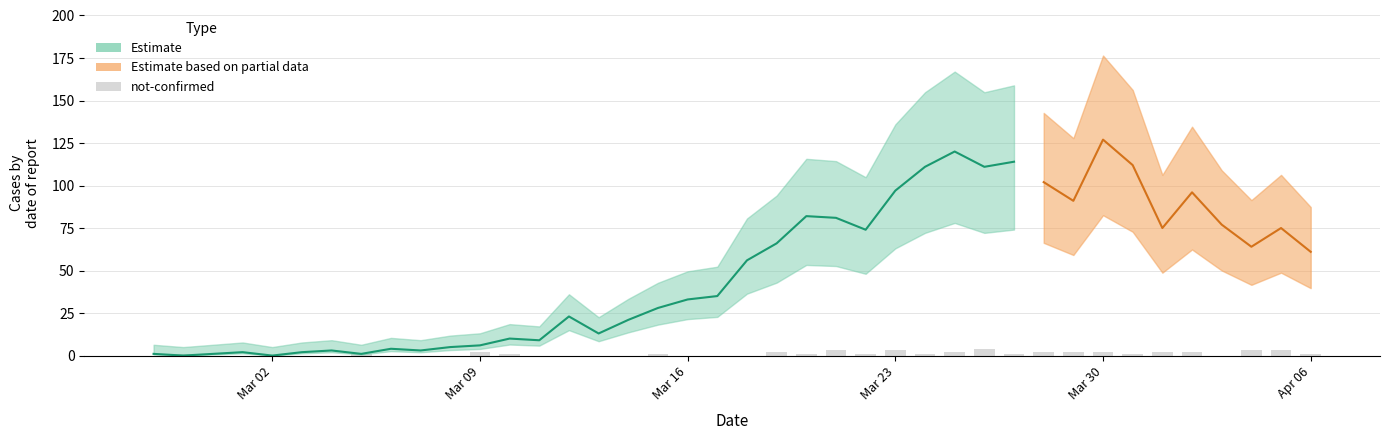

How many values are between 0 and 2?

35